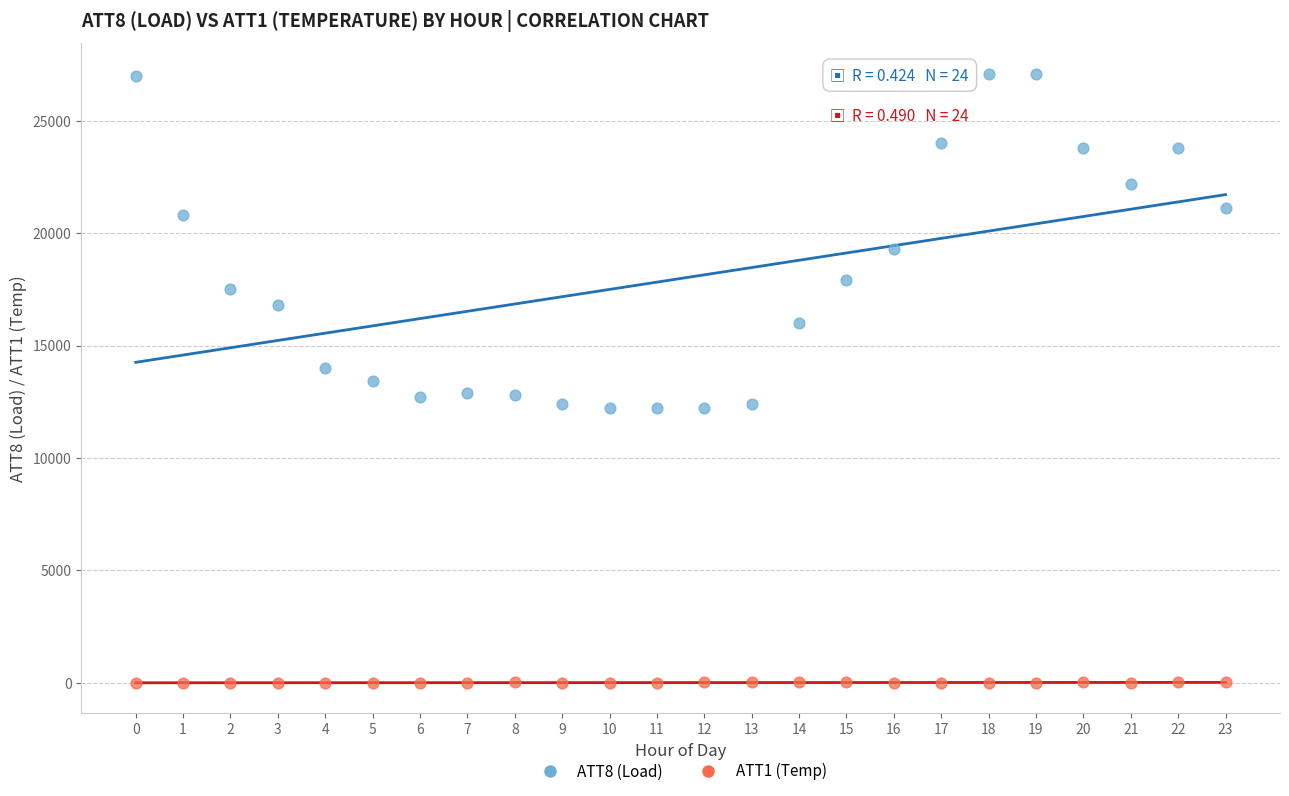

Which series has the widest spread of Y values?

ATT8 (Load)